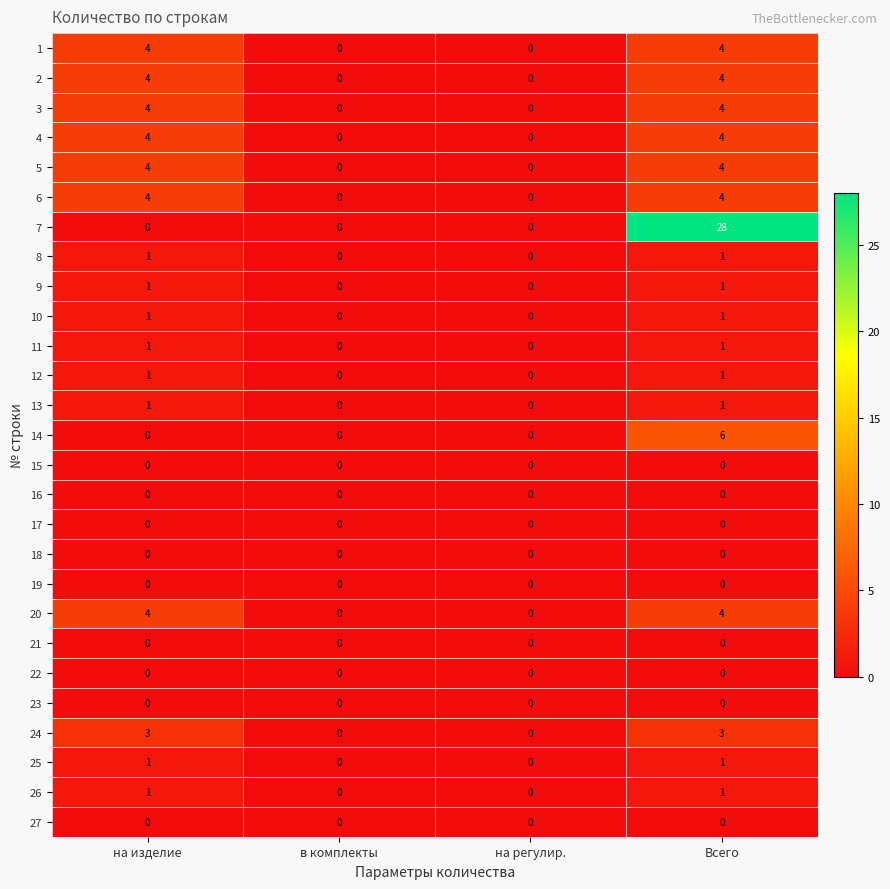

What is the difference between the maximum and minimum values in the 20 series?

4